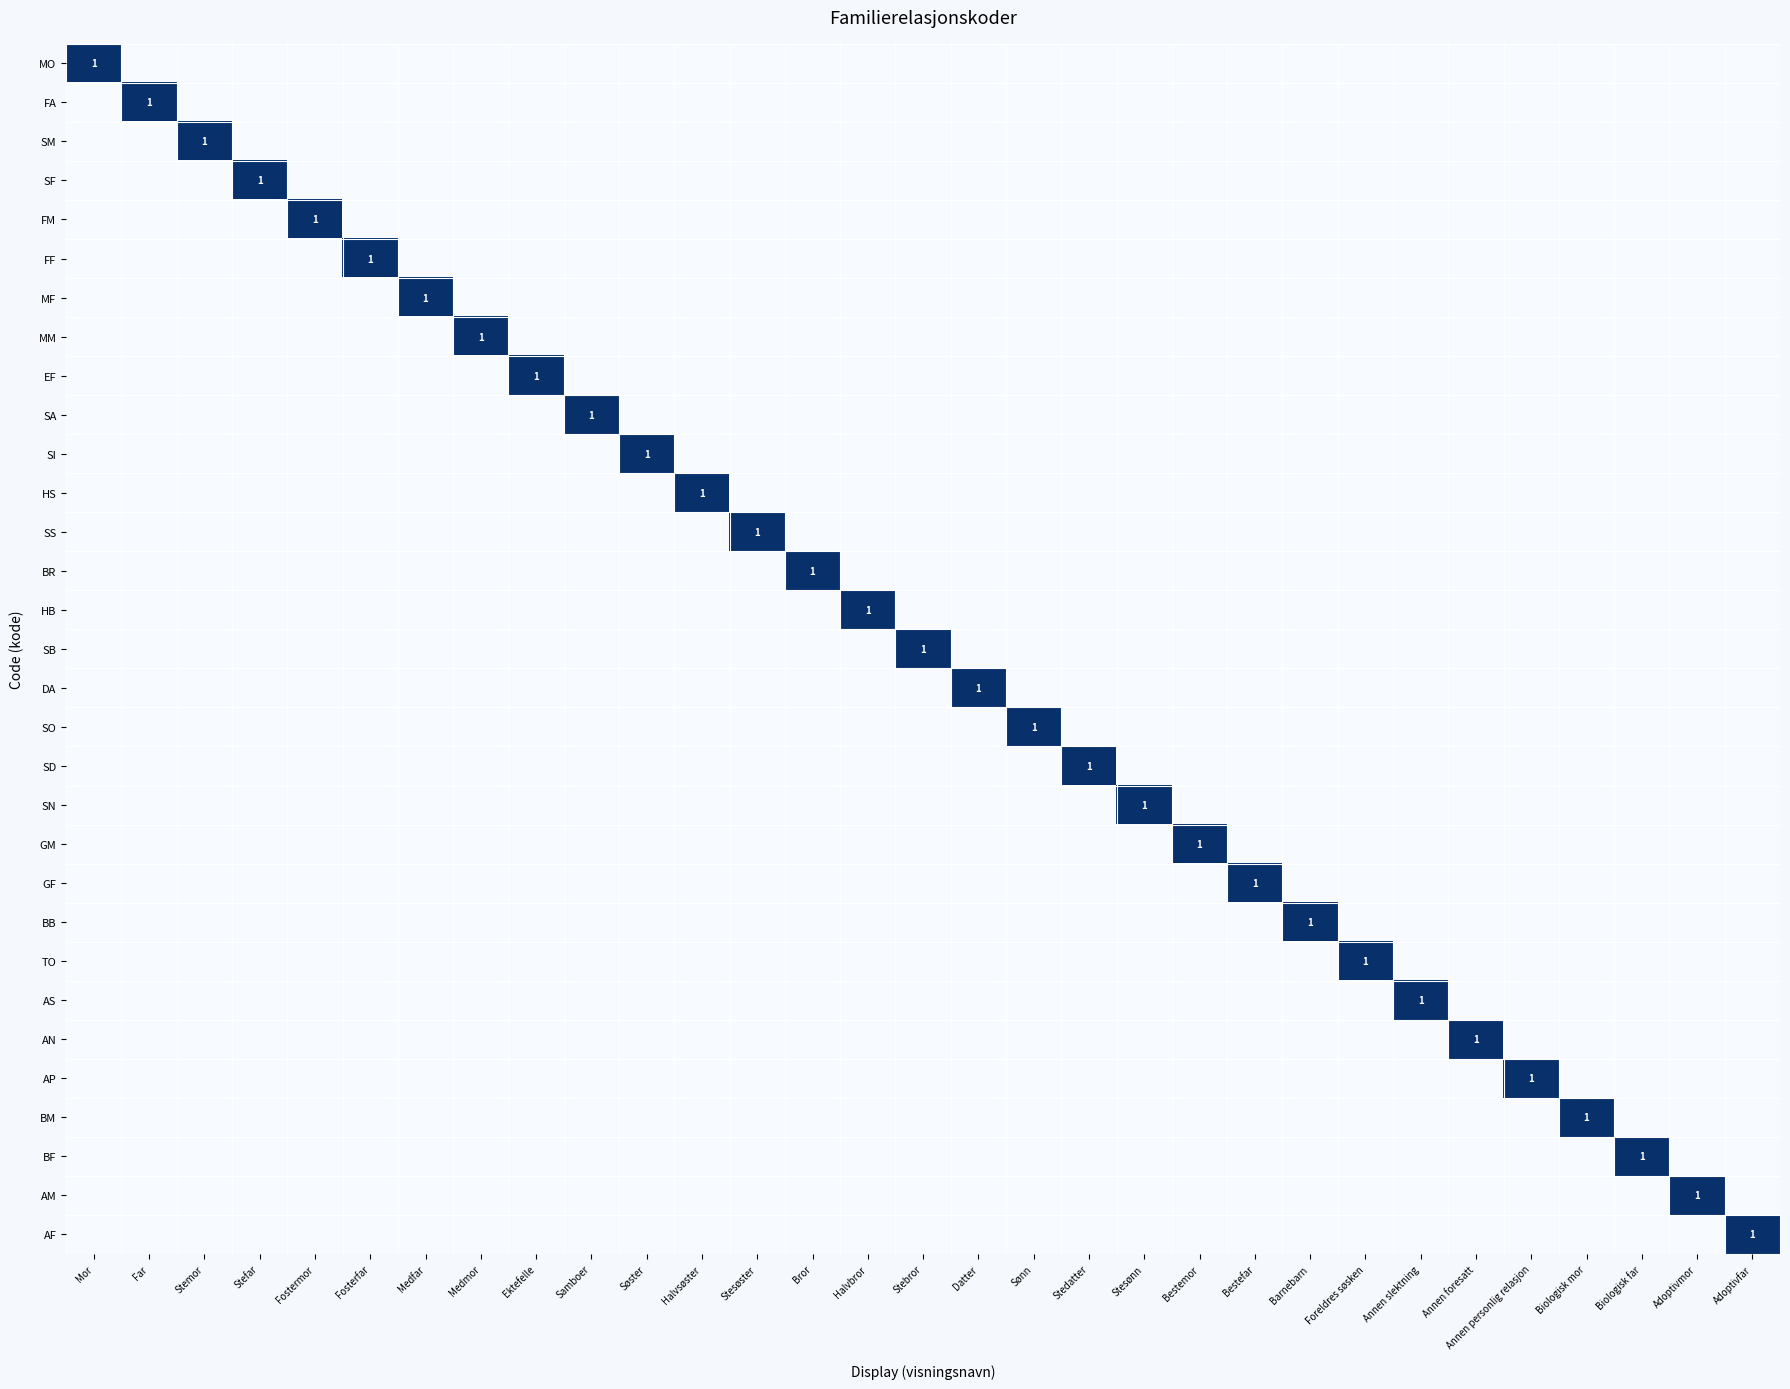

The SD series shows 2 at Stedatter. True or false?

False